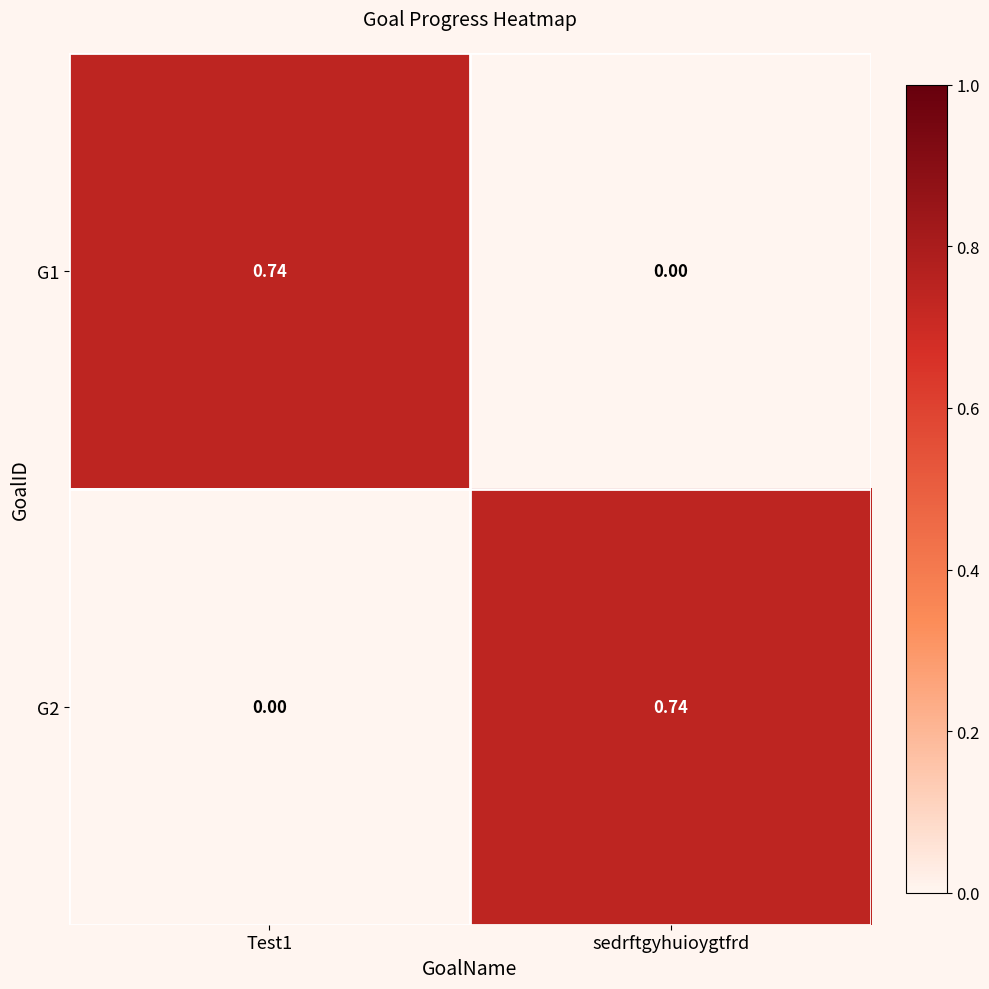

Rank the series at Test1 from highest to lowest value.

G1, G2